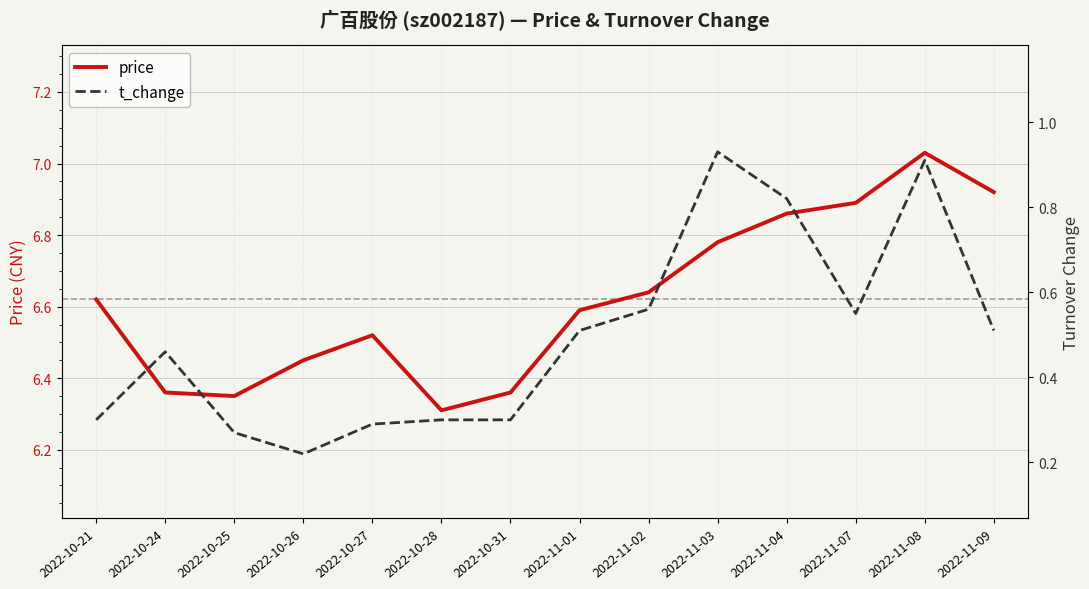

At which label does t_change reach its minimum?

2022-10-26